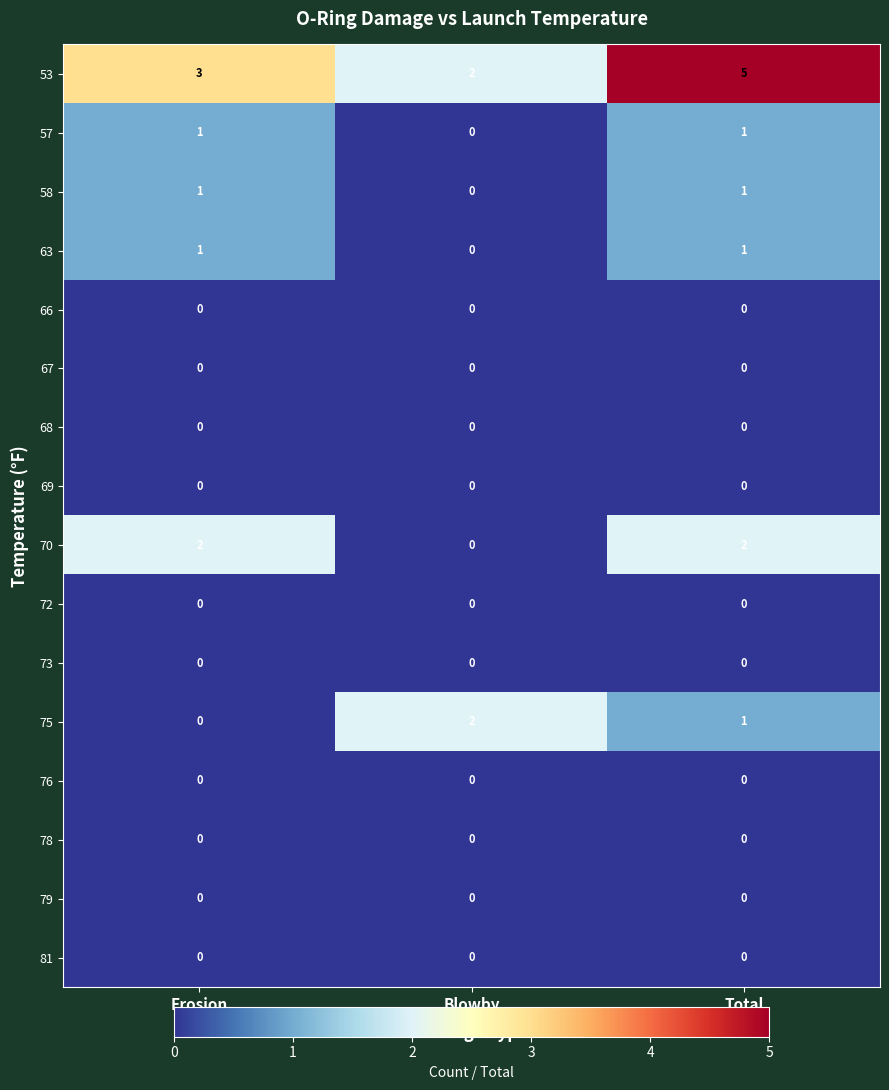

At which category is the sum across all series the highest?

Total